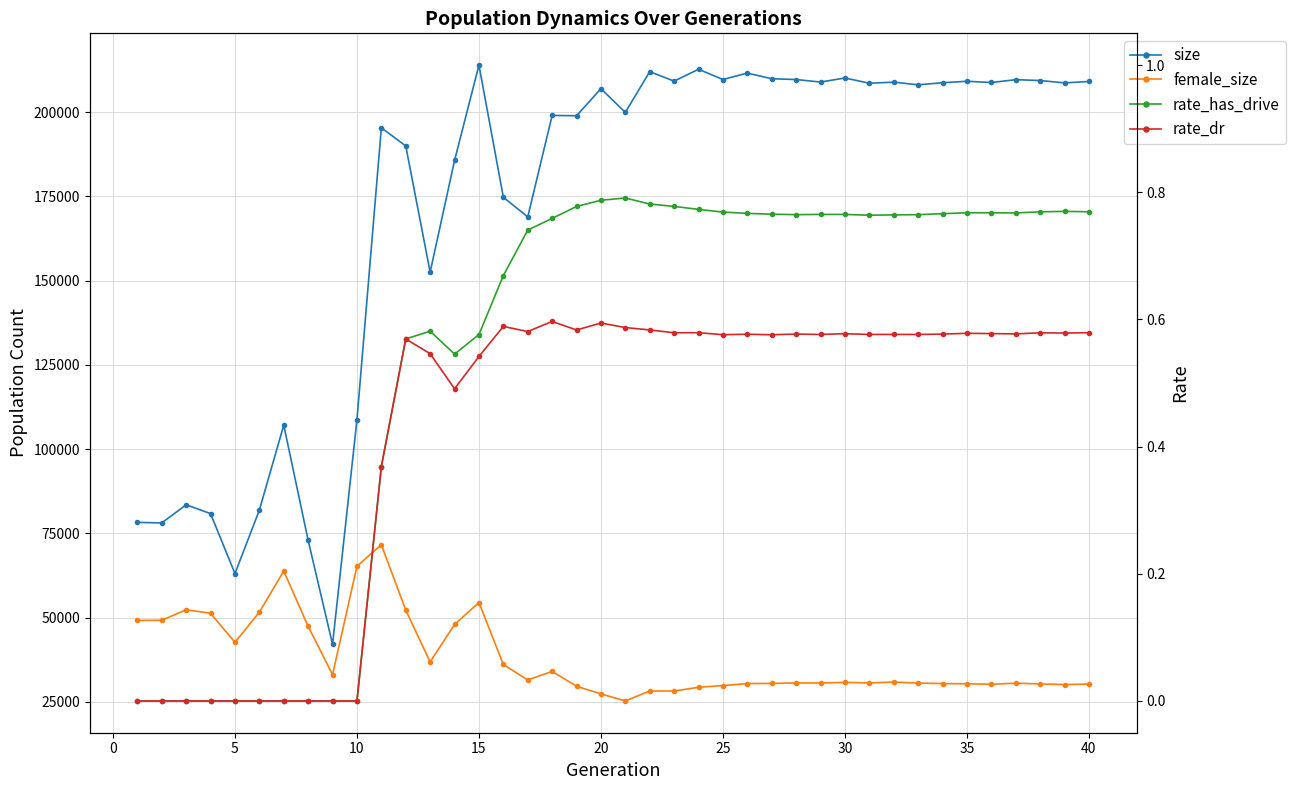

The value of rate_has_drive at 0 is 0.0. True or false?

True